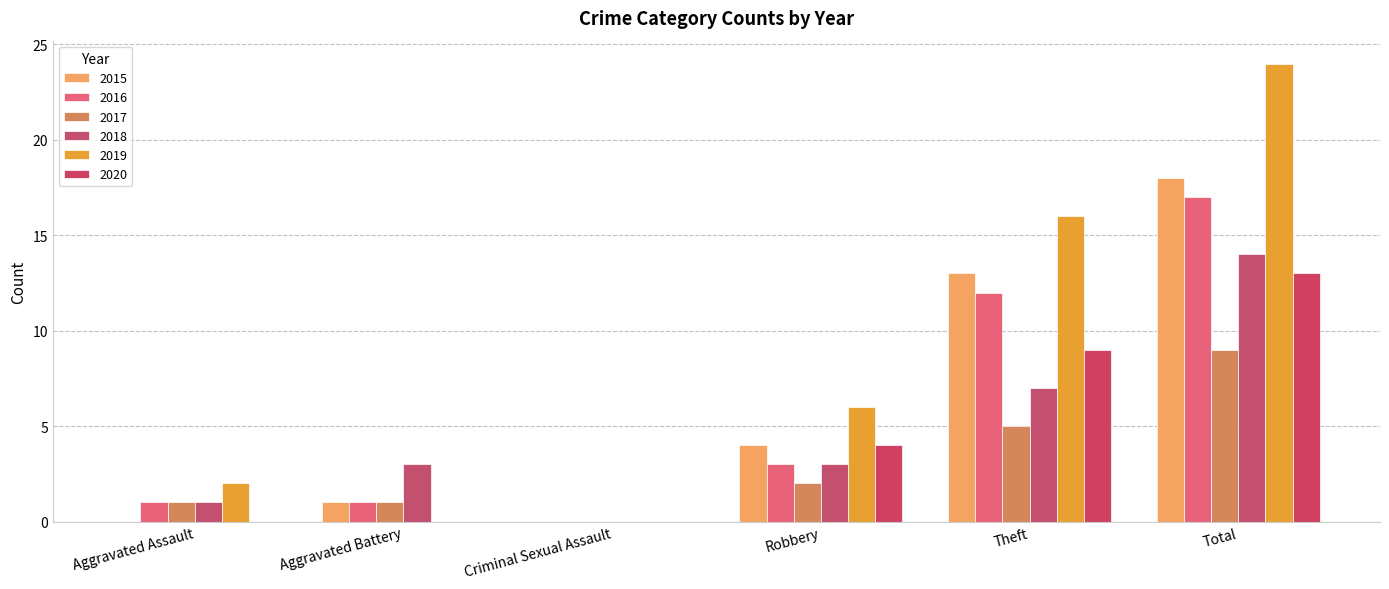

The value of 2018 at Criminal Sexual Assault is 6. True or false?

False